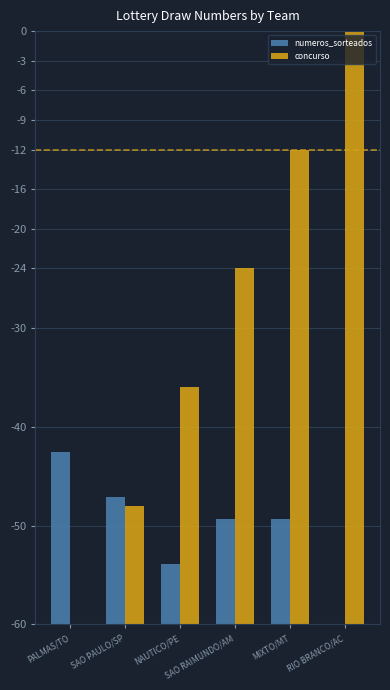

How many data points does each series have?

6